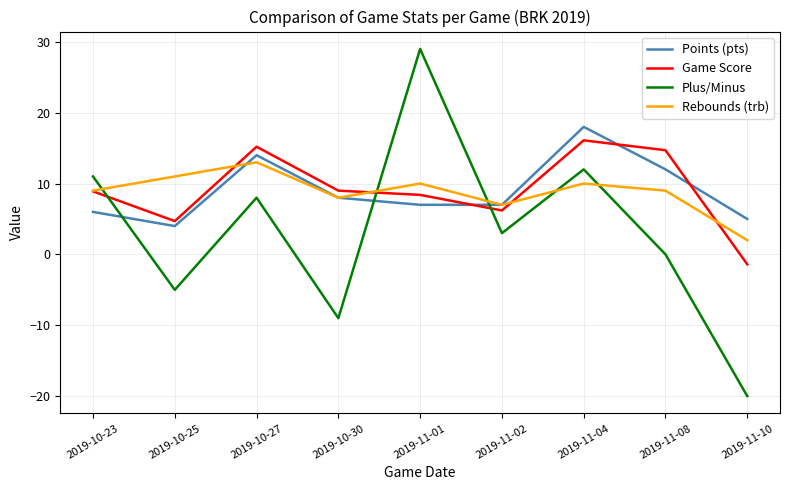

Is the value of Points (pts) at 2019-11-10 greater than the value of Rebounds (trb) at 2019-11-02?

No